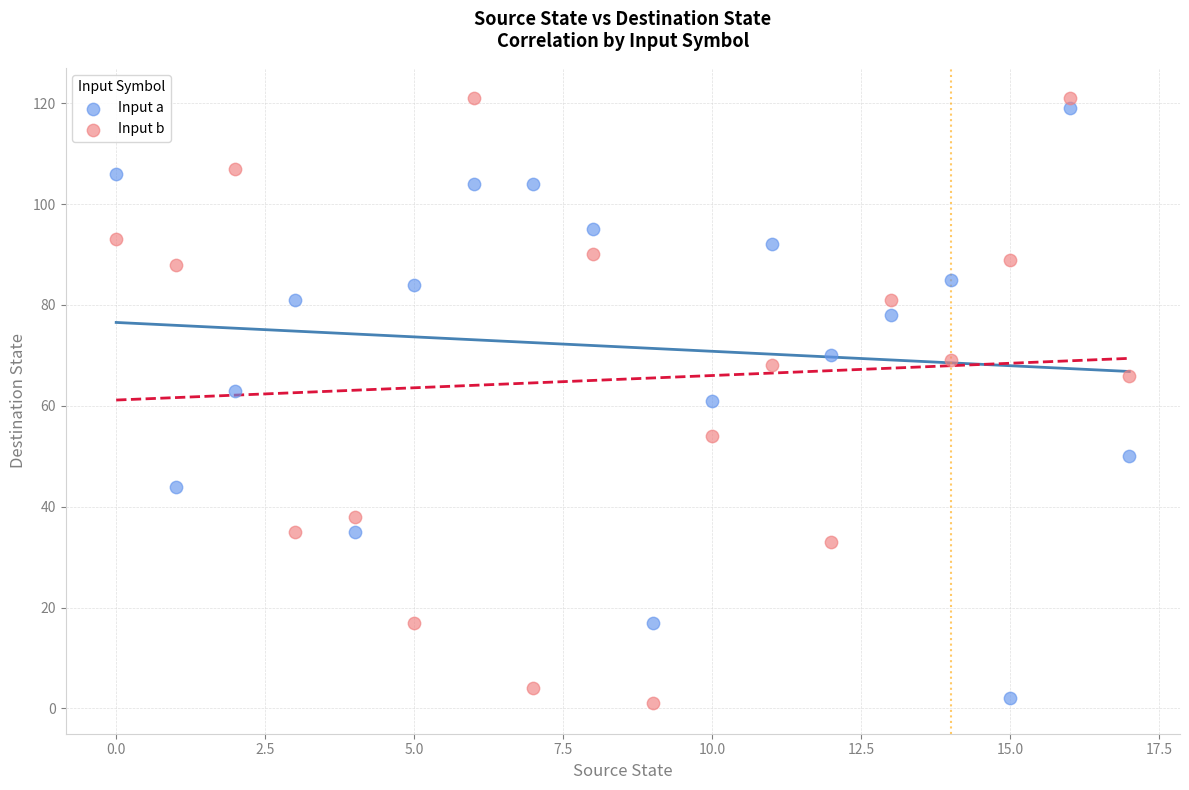

Across all data points, what is the range of Y values (max minus min)?

120